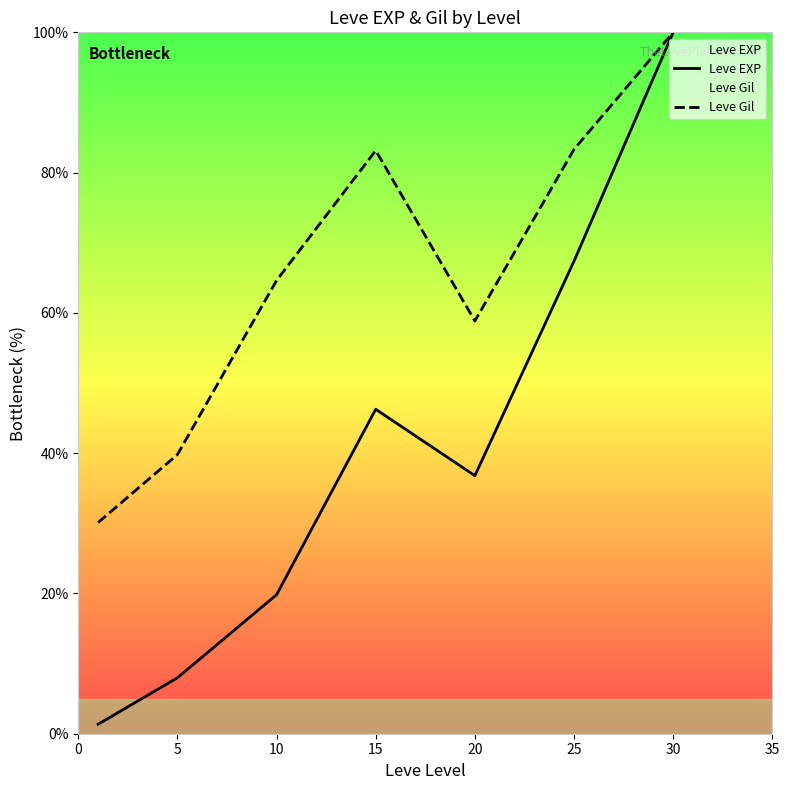

Which series has the widest spread of values?

Leve EXP